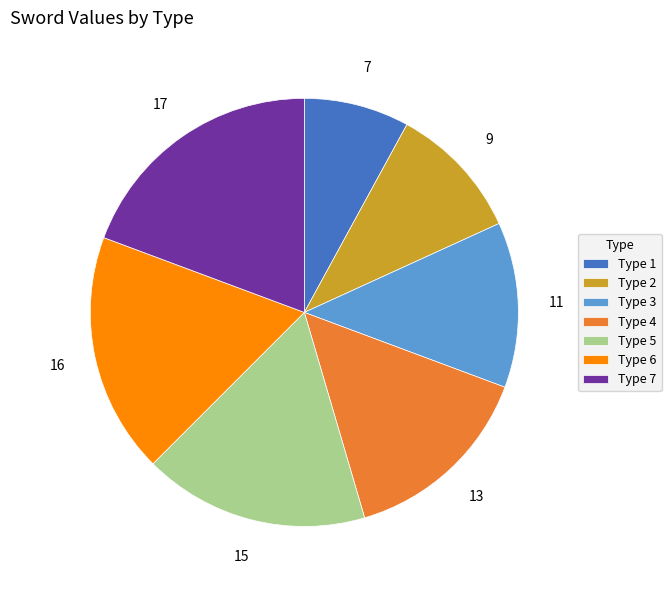

Combined, do Type 6 and Type 7 account for over 50%?

No